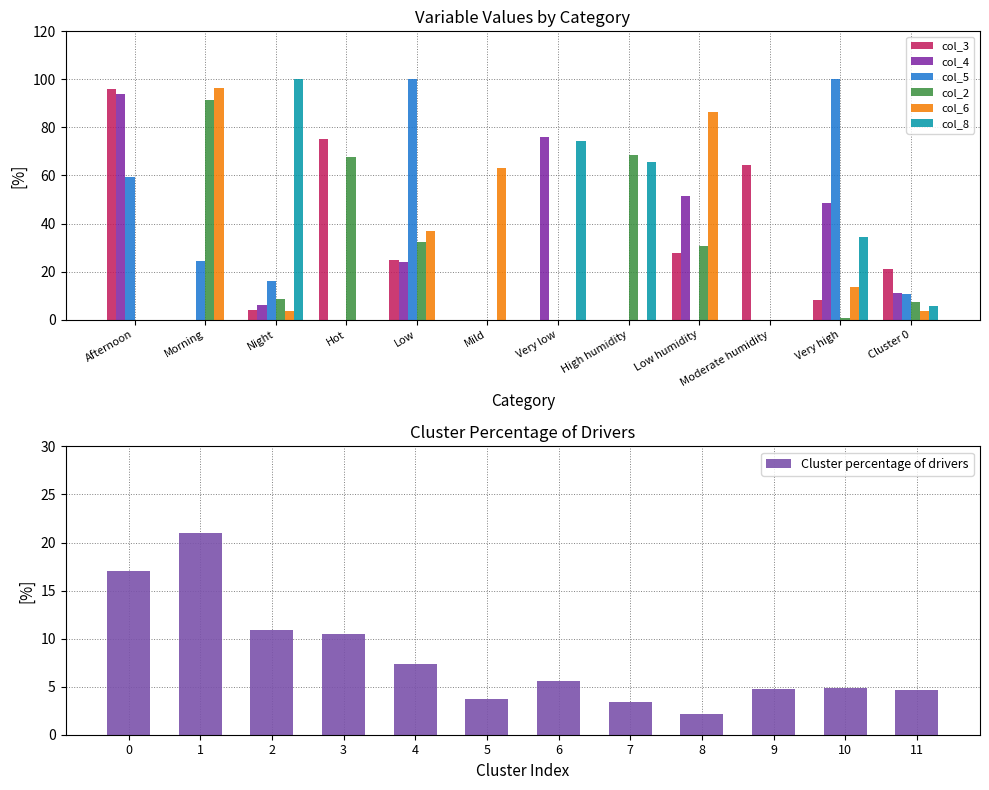

What is the value of the col_2 bar at the 2nd from the left?

91.4